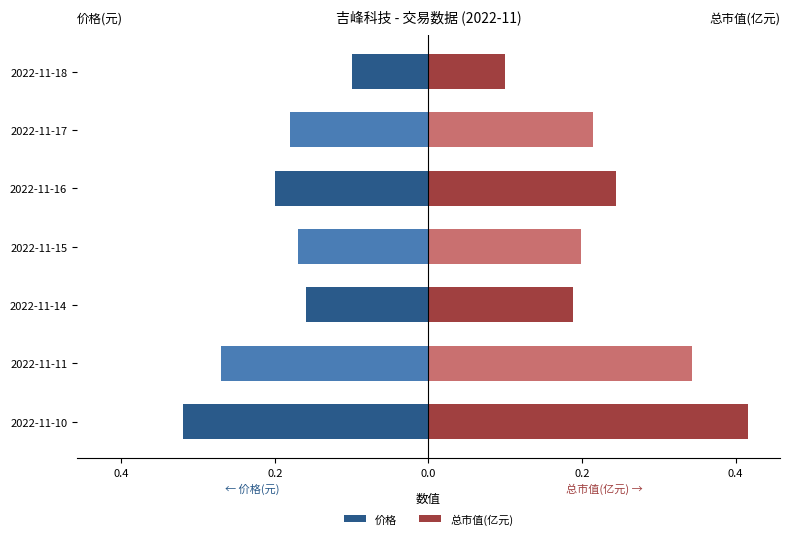

What are all the series names shown in the legend?

价格, 总市值(亿元)